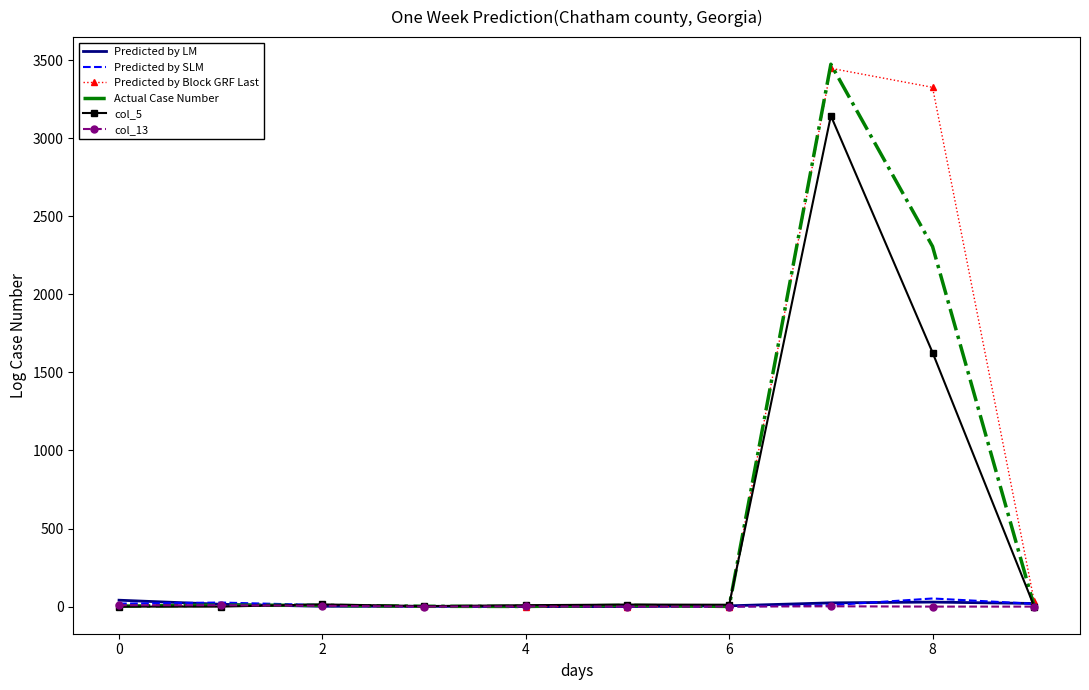

What is the highest value of the Actual Case Number series?

3473